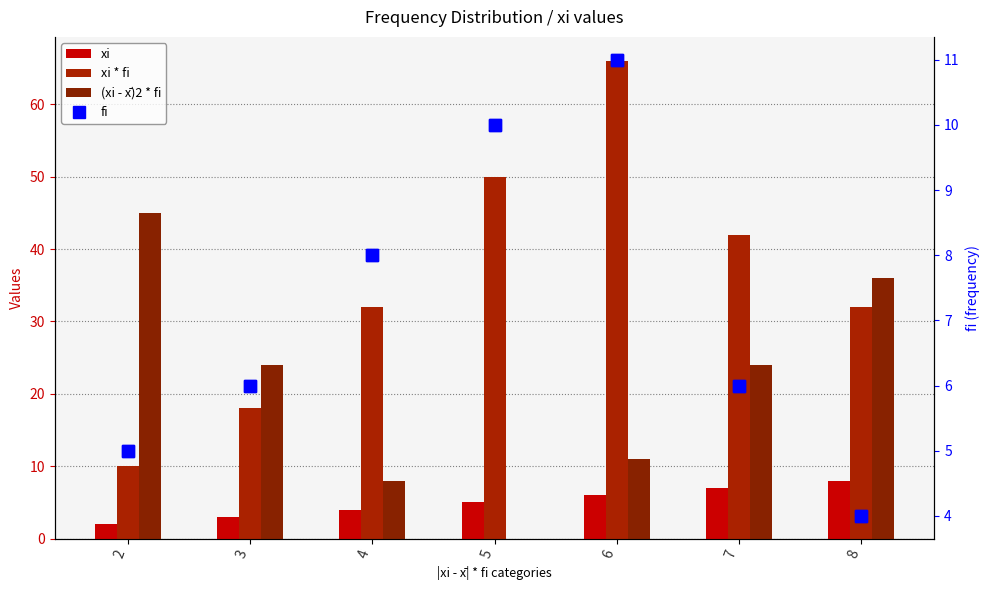

What is the difference between the second highest and second lowest values in the xi series?

4